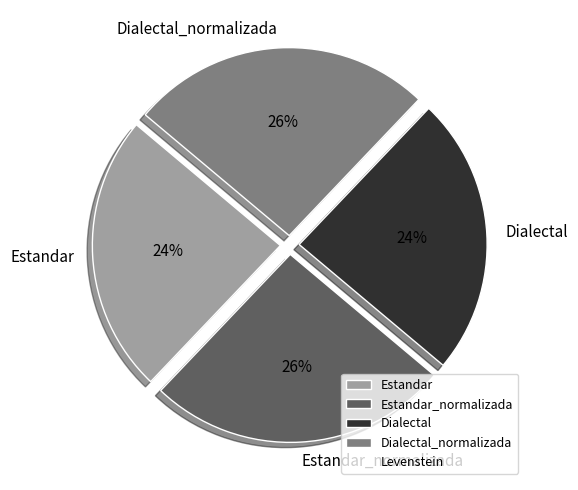

How many slices are in this pie chart?

4